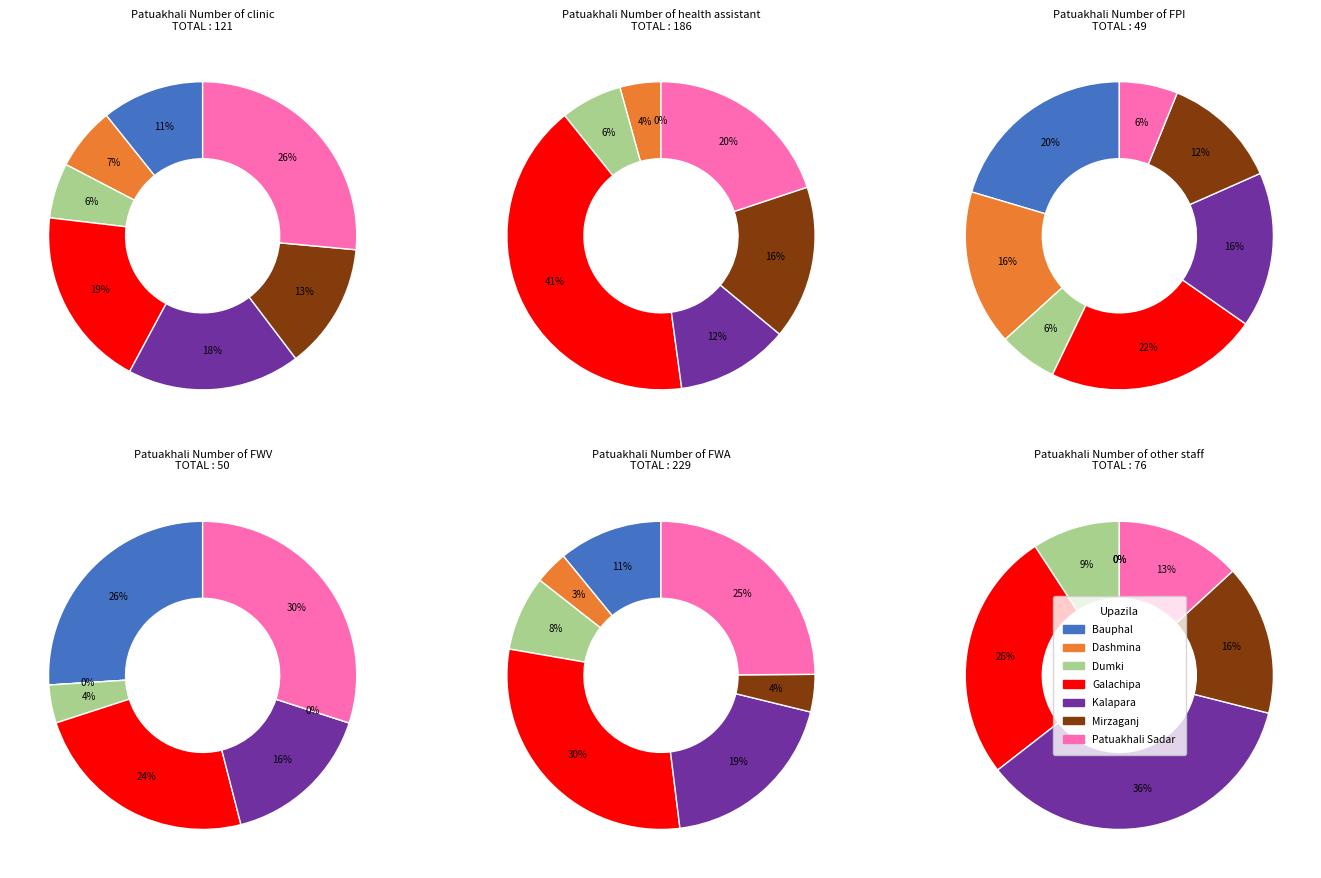

Is the sum of Patuakhali Sadar and Mirzaganj greater than half?

No